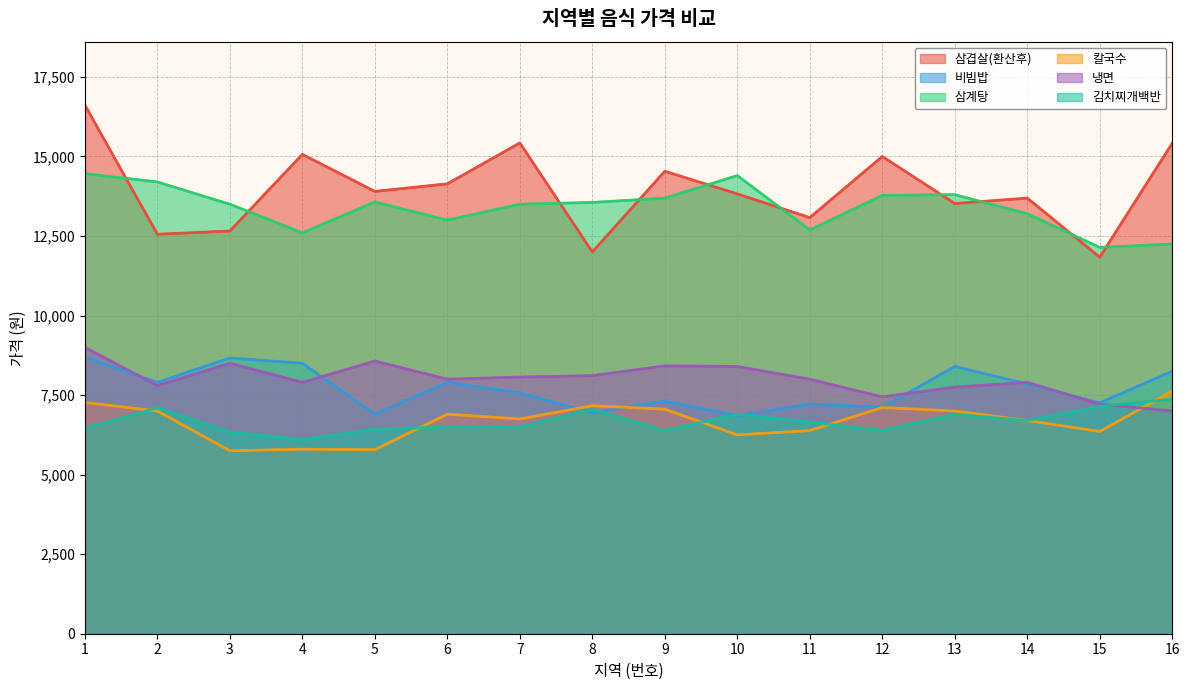

The 비빔밥 series shows 10329 at 15. True or false?

False